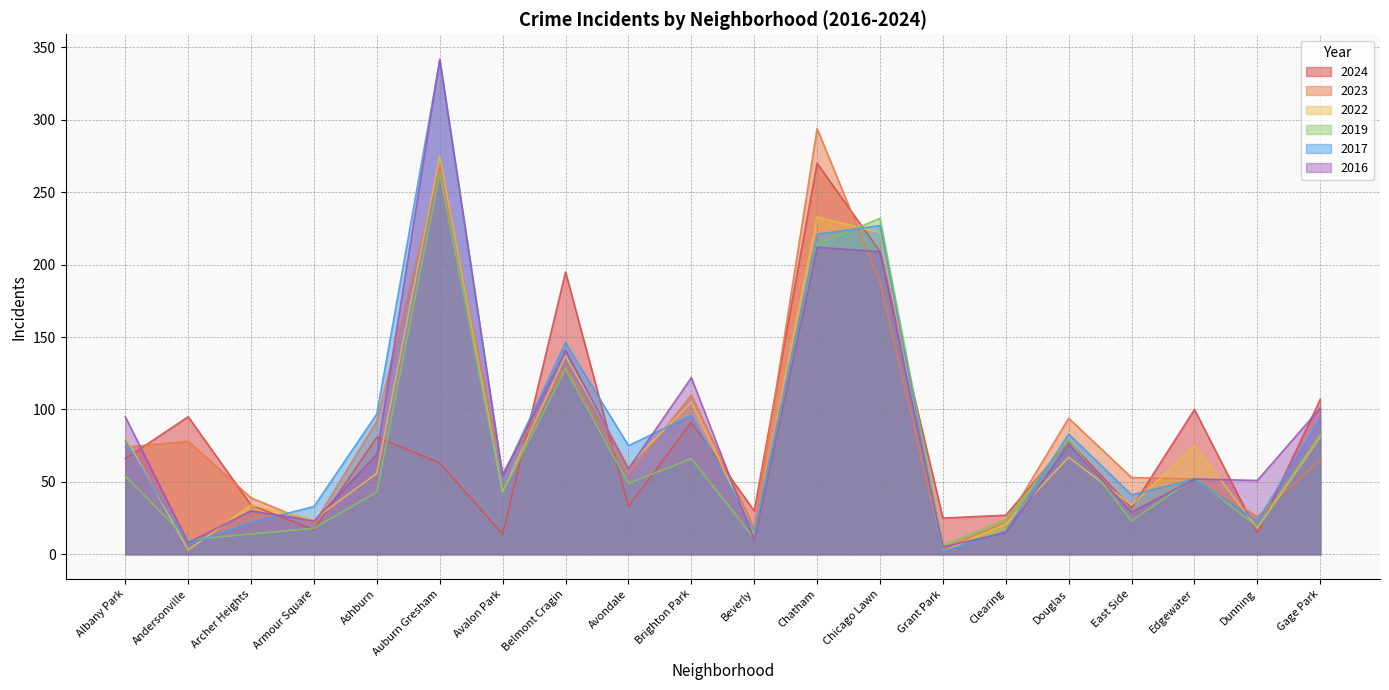

Which category has the highest value in the 2017 series?

Auburn Gresham